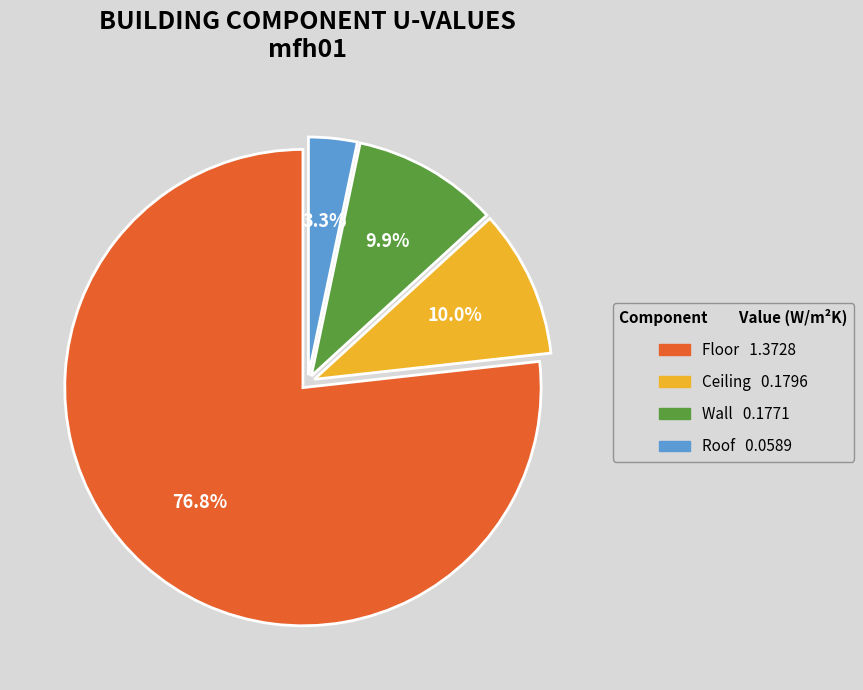

Is there a majority slice in this chart?

Yes